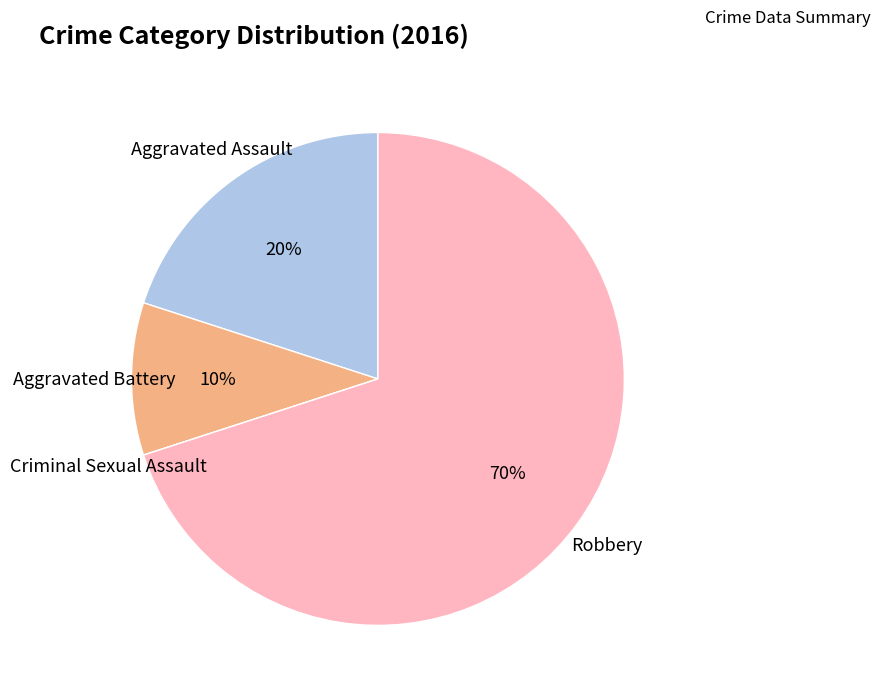

To the nearest percent, what is the difference between the largest and smallest slice percentages?

70%